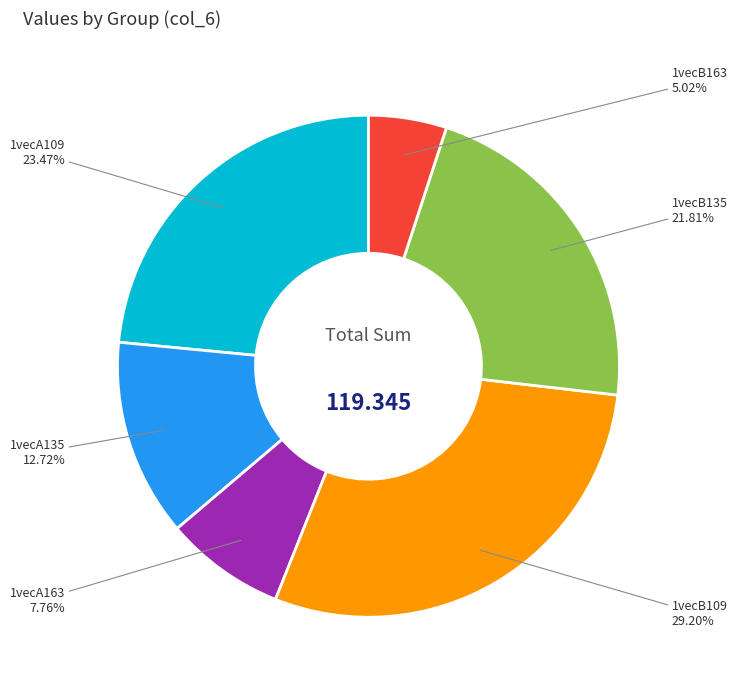

What percentage is the 1vecA163 slice, to the nearest percent?

8%